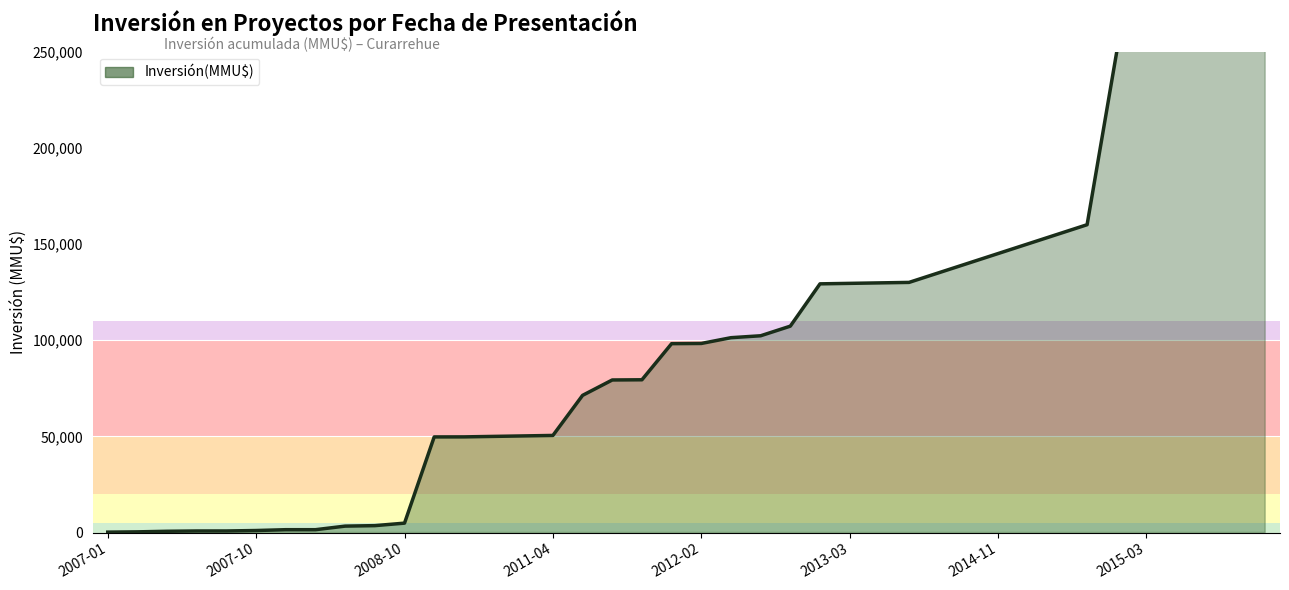

What is the value of the 31st point from the left?

145068